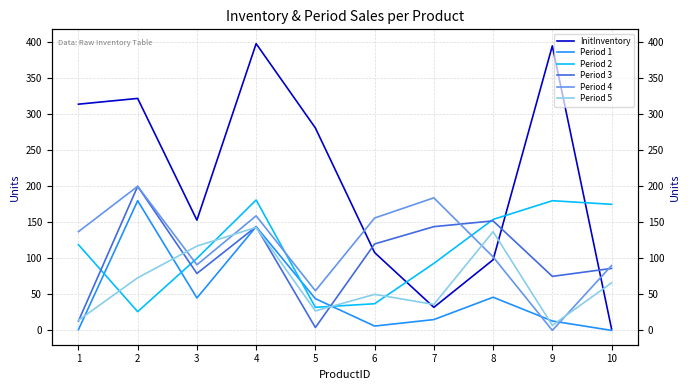

Reading left to right, extract all data points from this chart.

InitInventory: 1=314	2=322	3=153	4=398	5=281	6=108	7=32	8=98	9=395	10=2
Period 1: 1=1	2=180	3=45	4=144	5=44	6=6	7=15	8=46	9=13	10=0
Period 2: 1=119	2=26	3=100	4=181	5=32	6=37	7=93	8=154	9=180	10=175
Period 3: 1=13	2=200	3=79	4=144	5=4	6=120	7=144	8=152	9=75	10=86
Period 4: 1=137	2=200	3=91	4=159	5=55	6=156	7=184	8=102	9=0	10=90
Period 5: 1=14	2=73	3=117	4=143	5=27	6=50	7=36	8=137	9=7	10=66